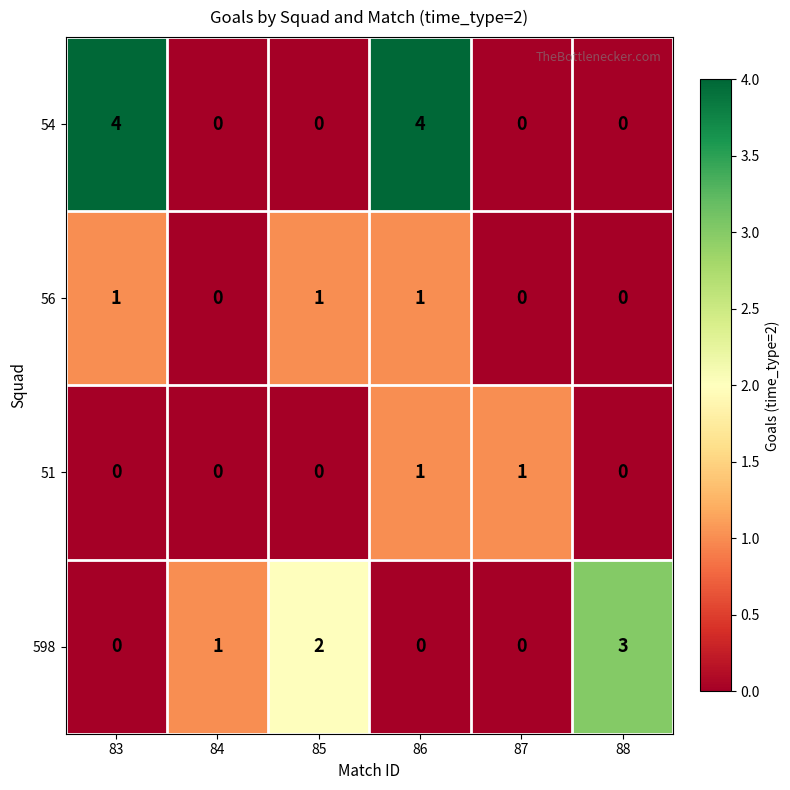

Which series has the largest range (max minus min)?

54